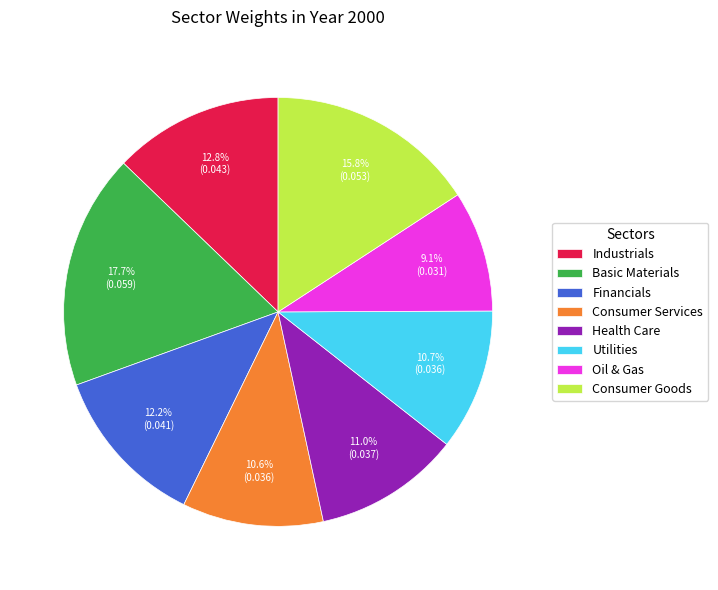

Combined, do Basic Materials and Health Care account for over 50%?

No